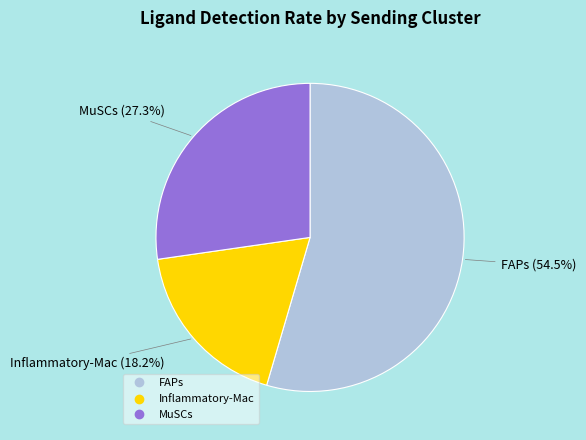

Is there a majority slice in this chart?

Yes